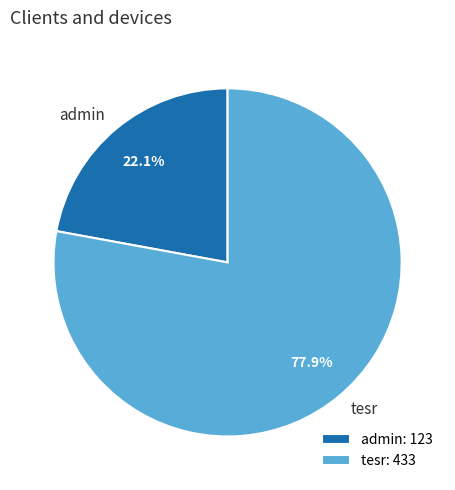

What is the ratio of the value at admin: 123 to the value at tesr: 433?

0.3